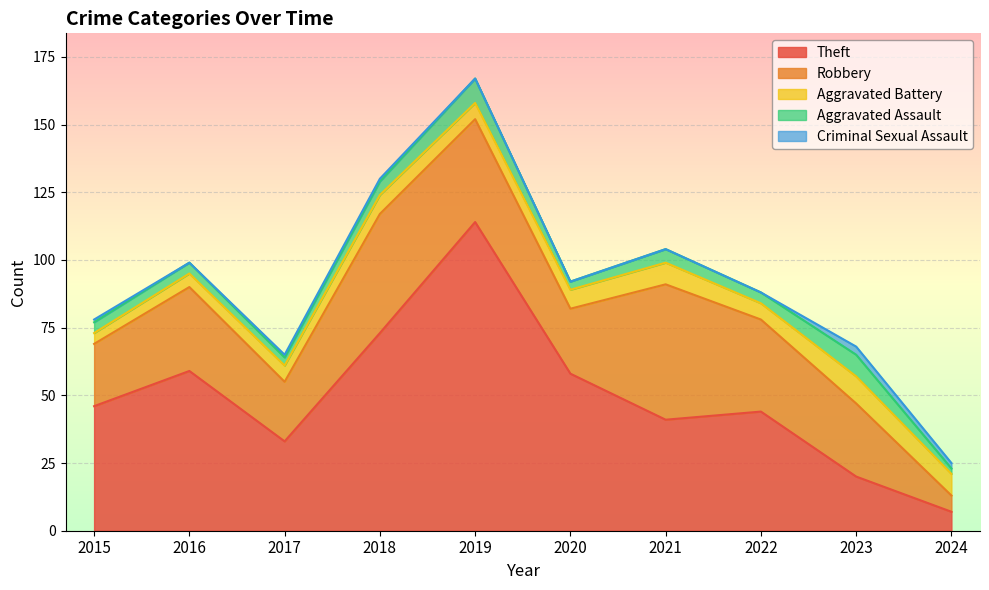

What is the lowest value of the Theft series?

7